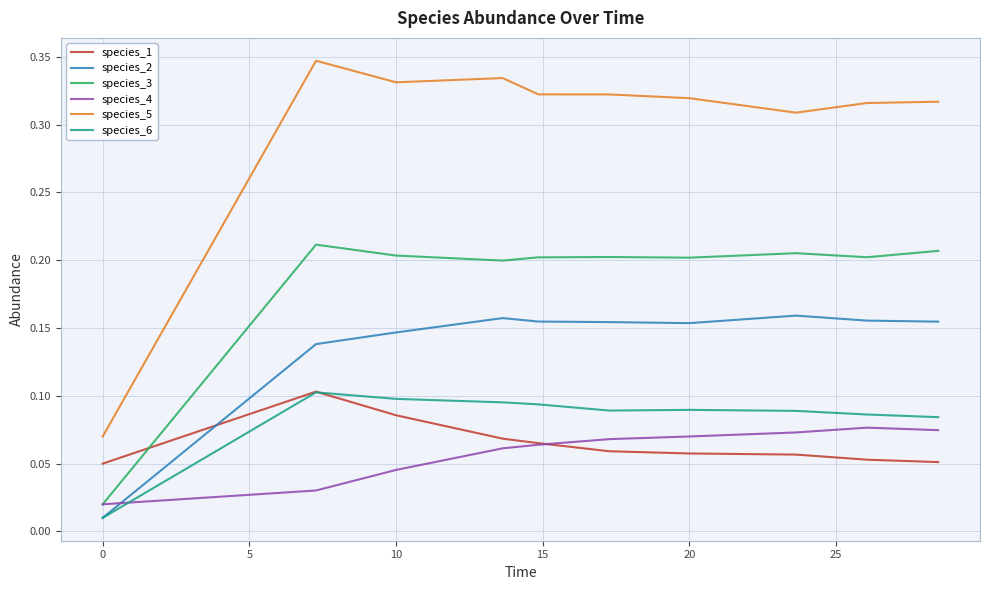

Which series has the largest total across all categories?

species_5